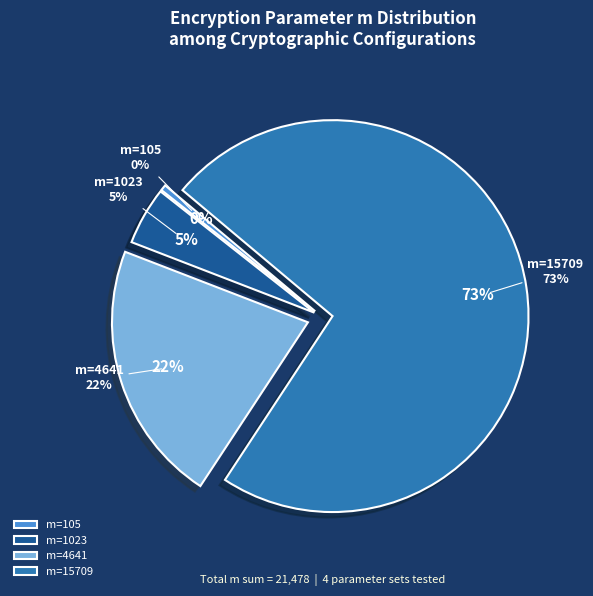

Is m=105 the majority of the pie?

No